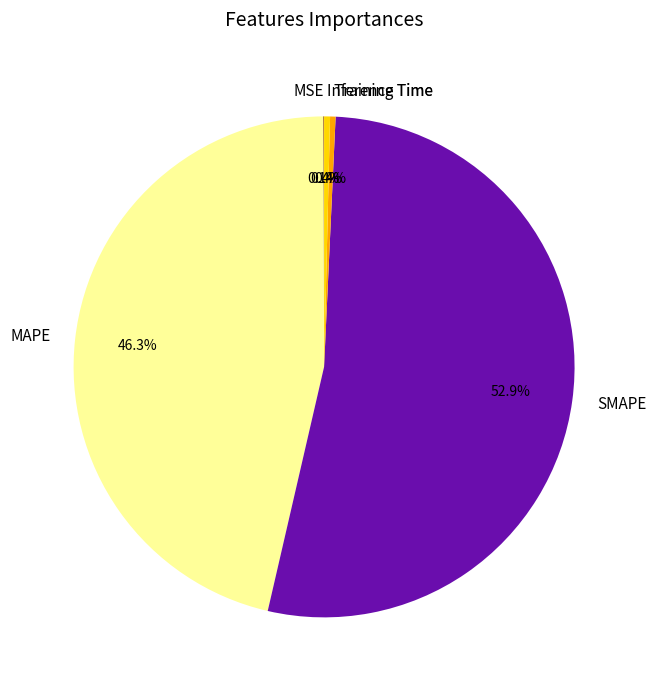

Does SMAPE represent more than half of the total?

Yes